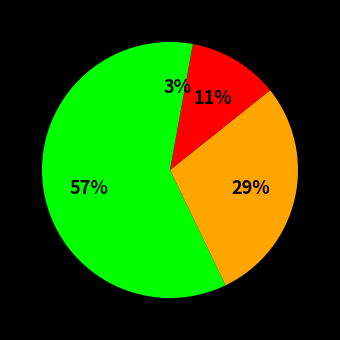

How many slices are in this pie chart?

4